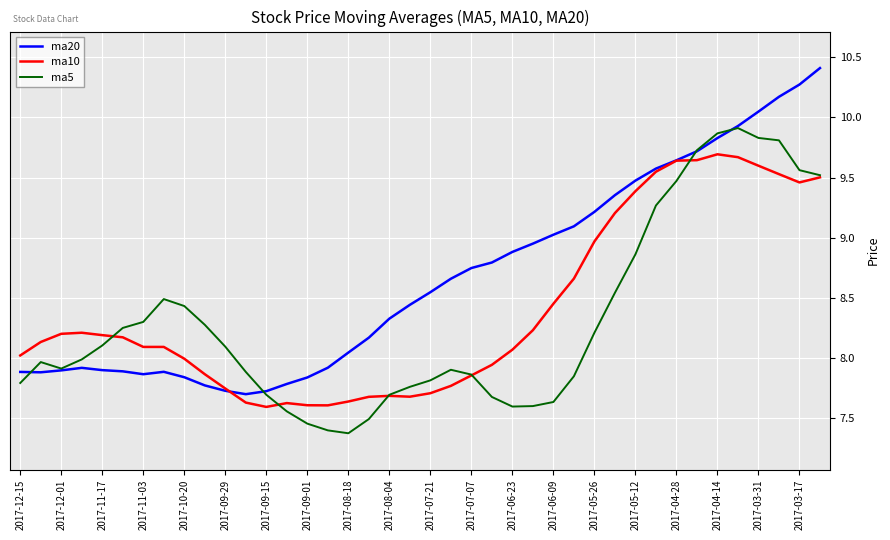

Which series has the widest spread of values?

ma20